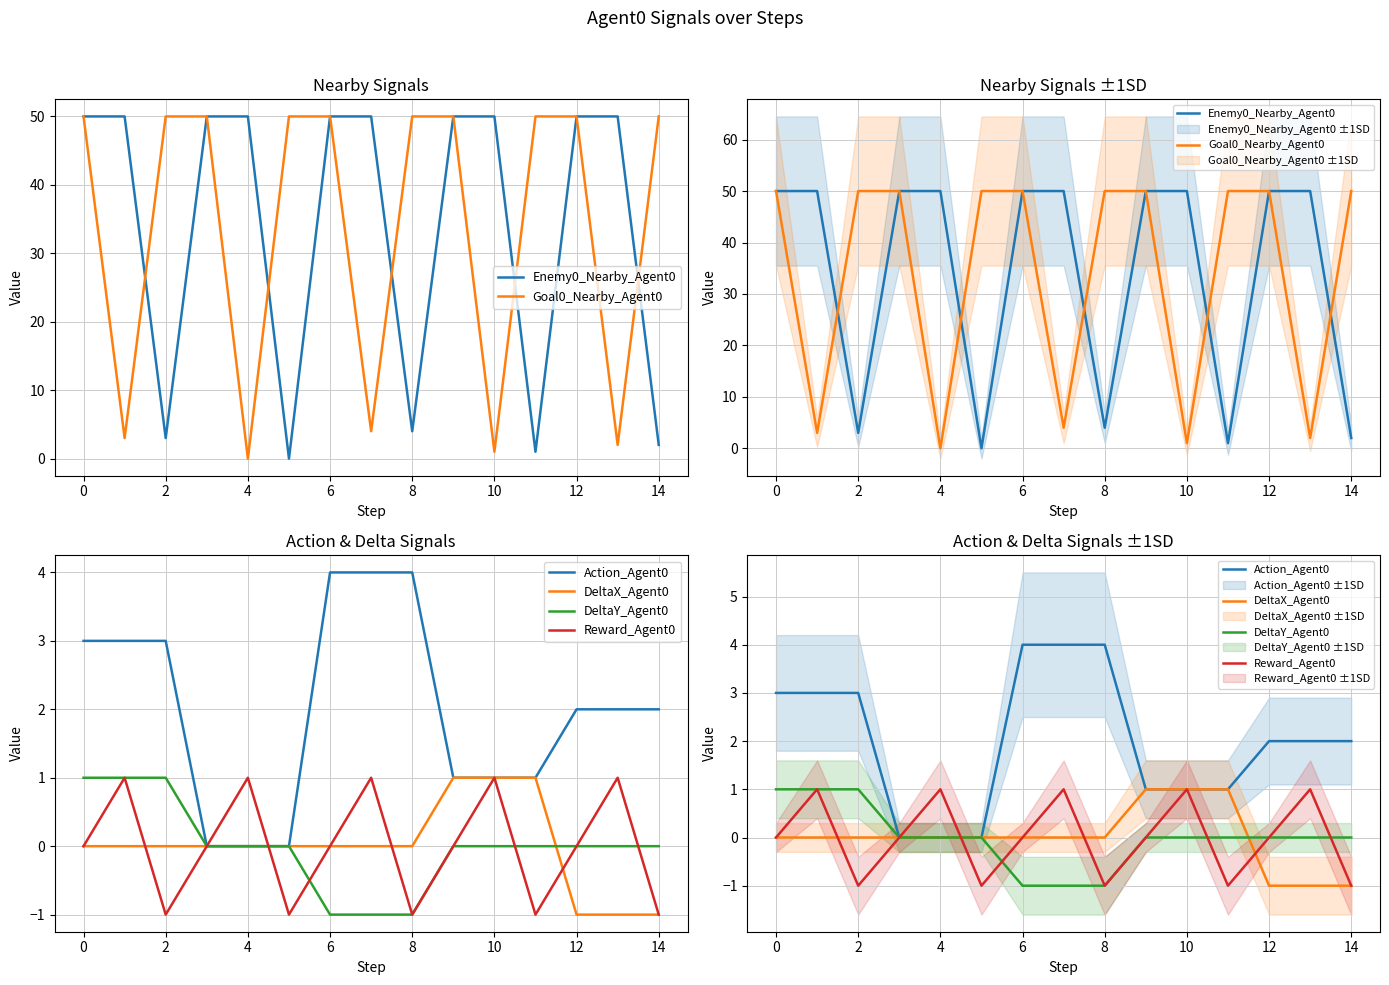

What is the spread (max minus min) of values at 2?

51